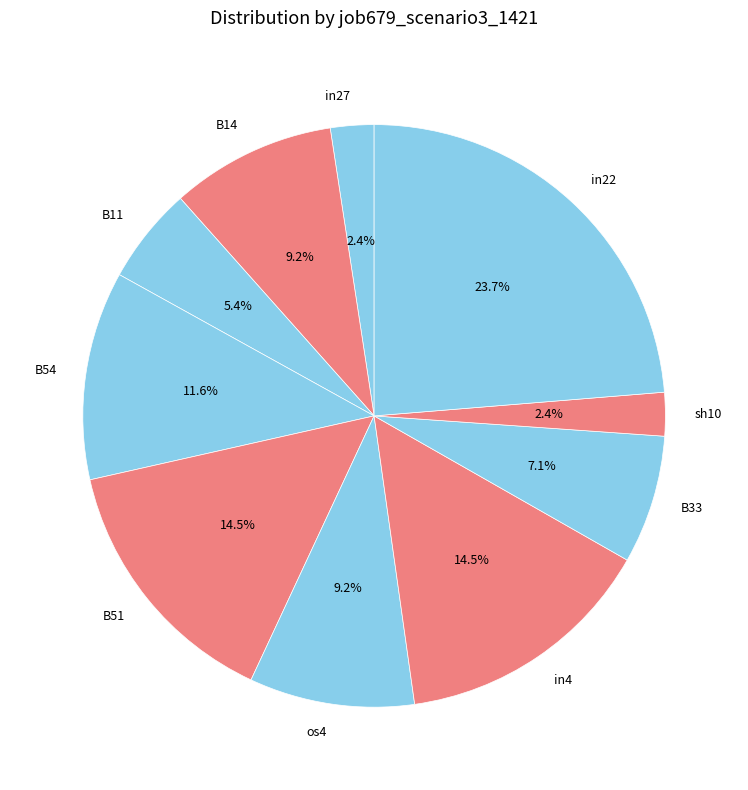

Which category has the biggest portion of the pie?

in22